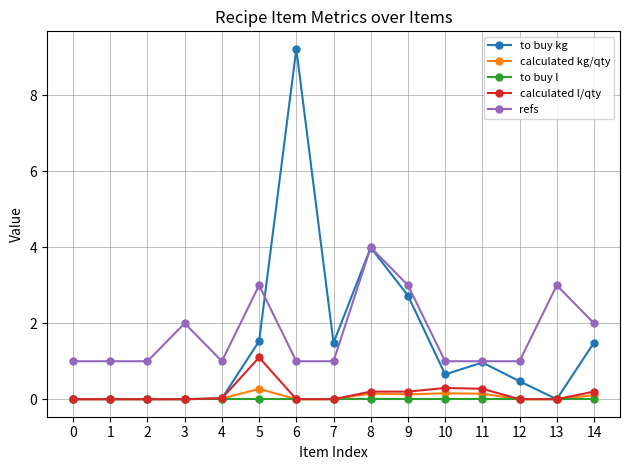

What are all the series names shown in the legend?

to buy kg, calculated kg/qty, to buy l, calculated l/qty, refs